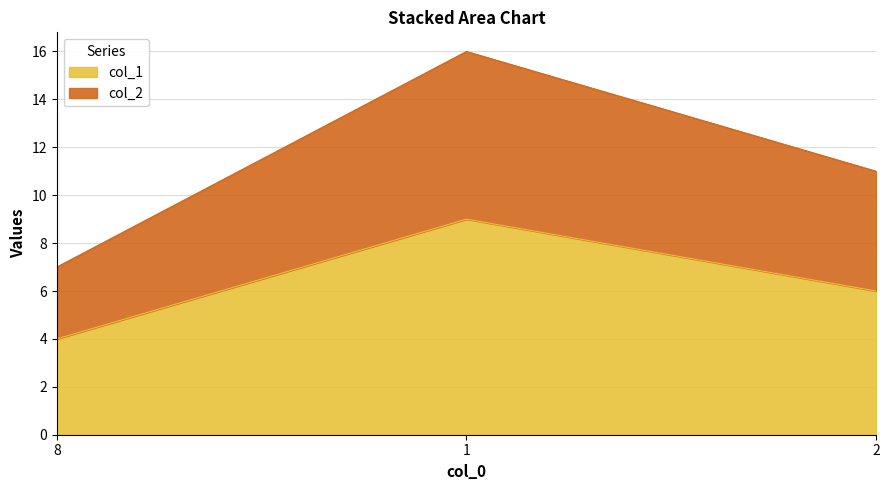

What is the total value across all series at 1?

16